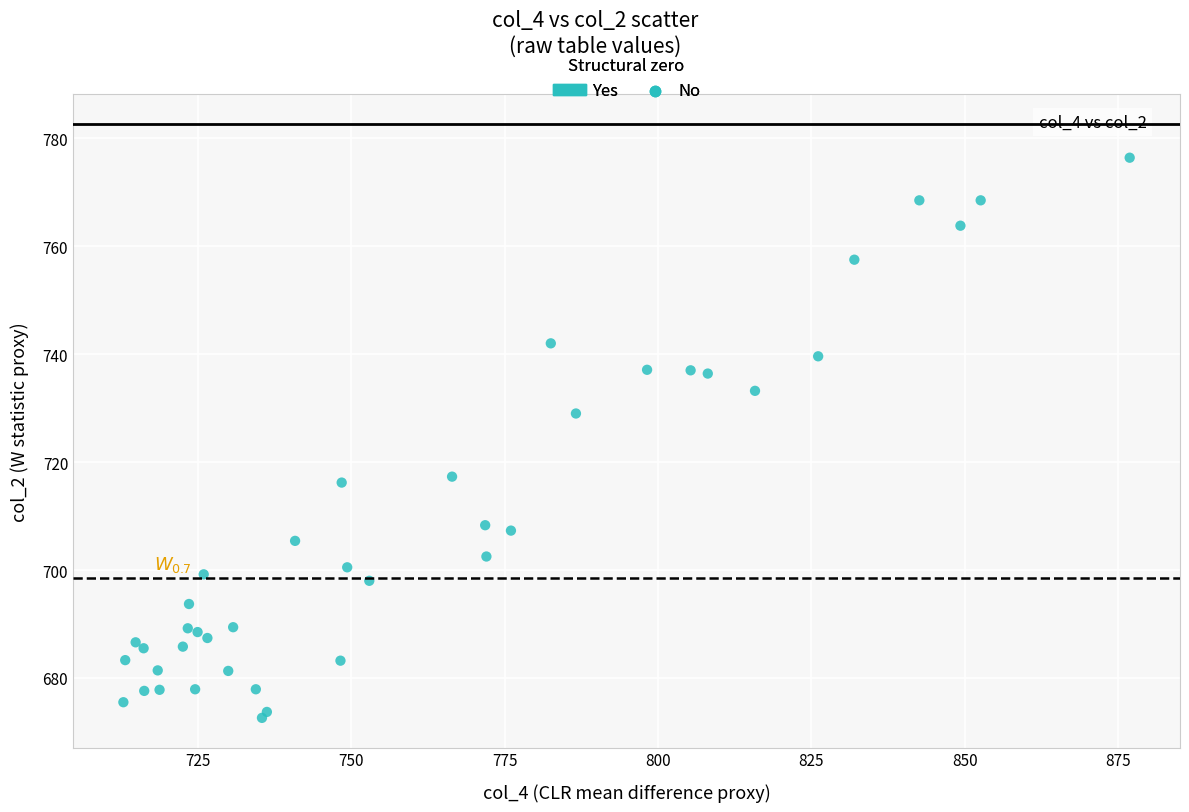

What Y value in the scatter plot is closest to 724?

729.0